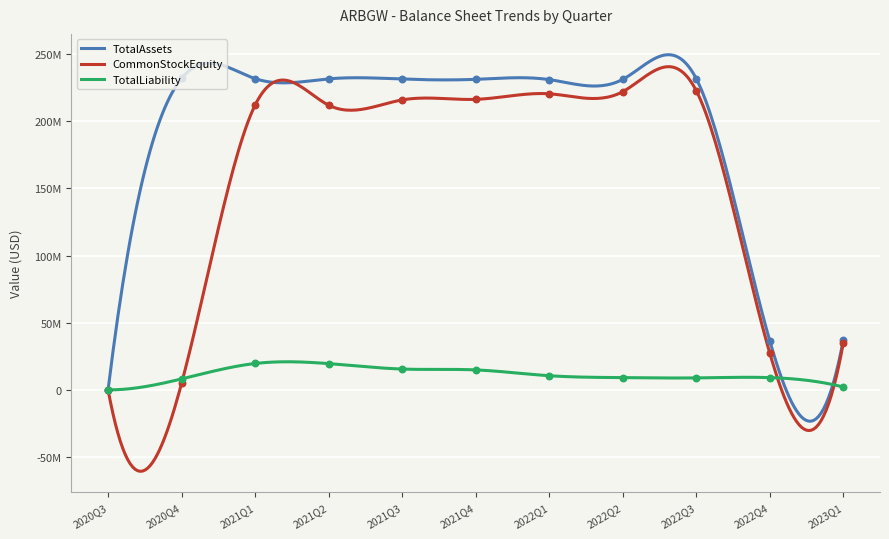

At how many categories does at least one series exceed 100307912?

8